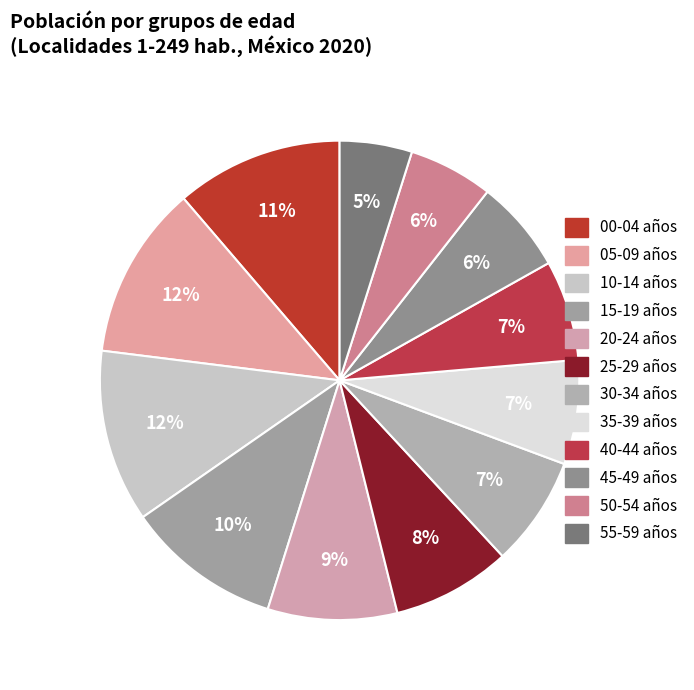

Which slice is the smallest?

55-59 años